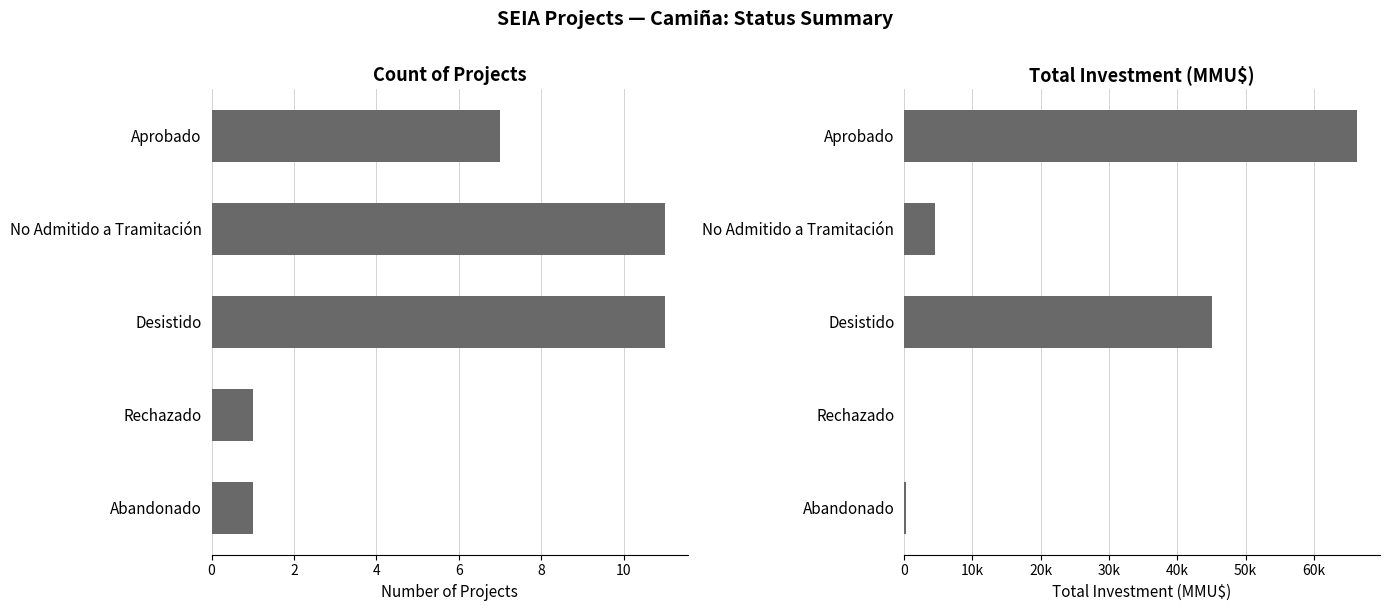

How many distinct data groups are displayed?

2